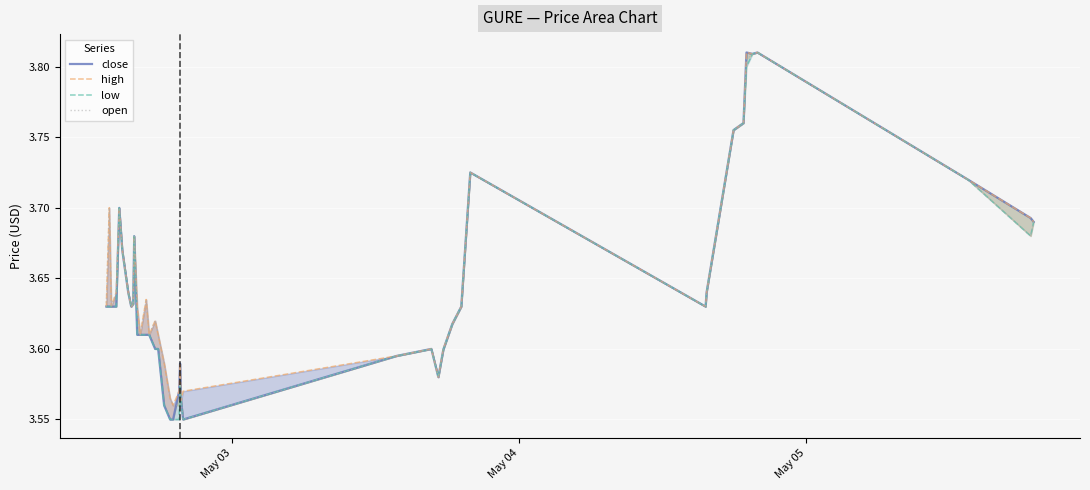

Rank the series by their average value, from lowest to highest.

low, close, open, high